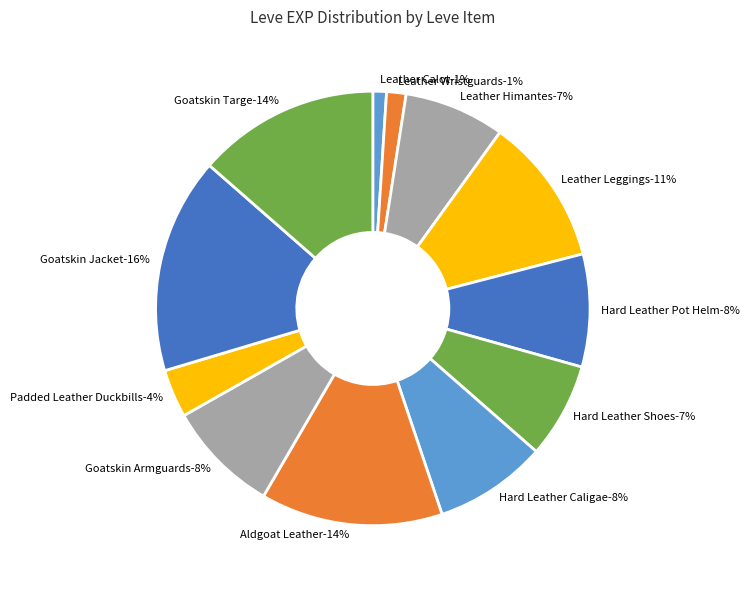

To the nearest percent, what is the difference between the largest and smallest slice percentages?

15%